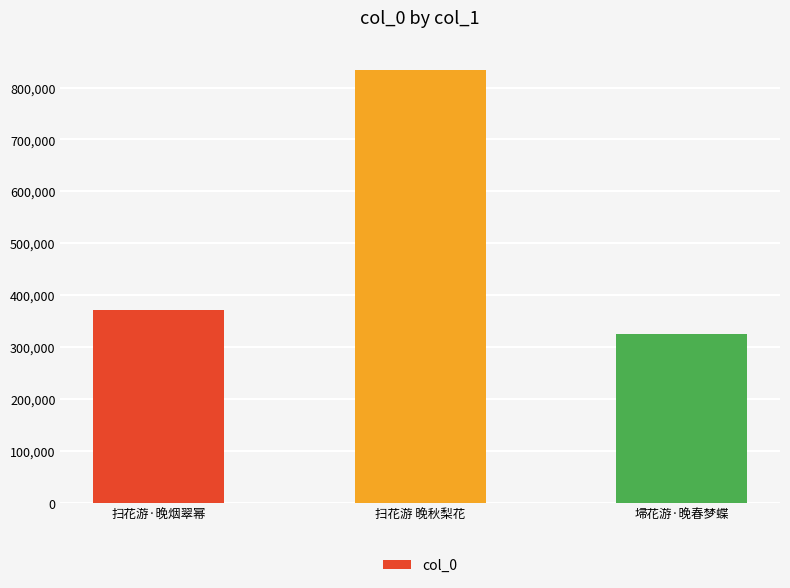

Reading left to right, transcribe all the data shown in this chart.

扫花游·晚烟翠幂=372347	扫花游 晚秋梨花=833823	埽花游·晚春梦蝶=325755